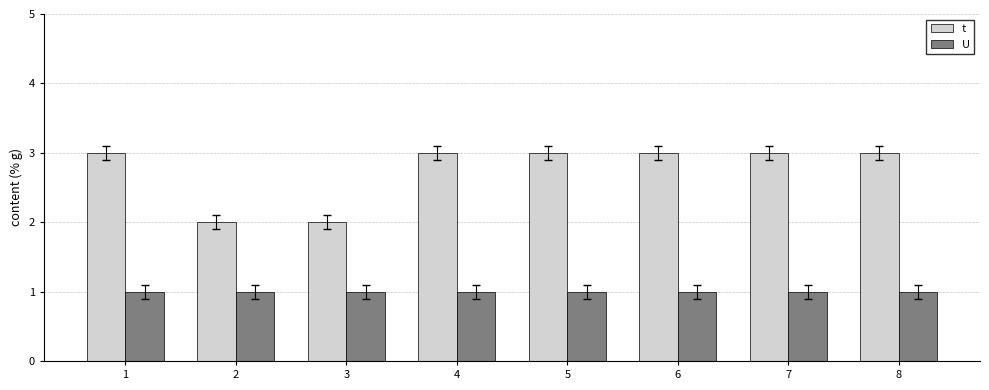

What is the minimum value for t?

2